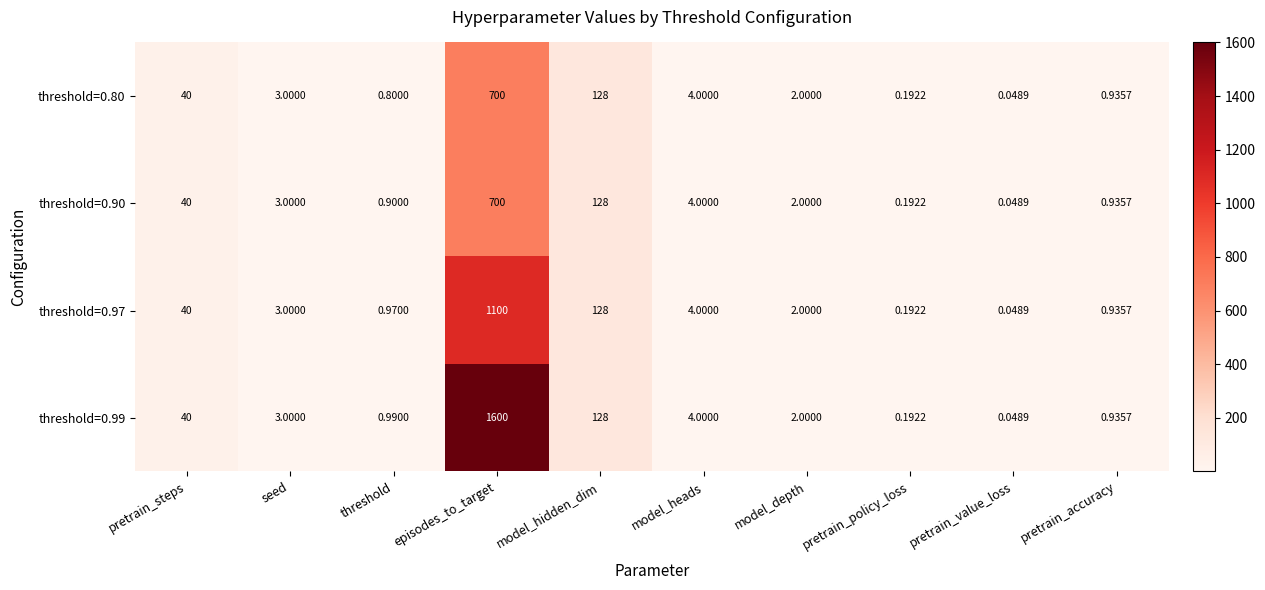

At which label does threshold=0.90 reach its peak?

episodes_to_target